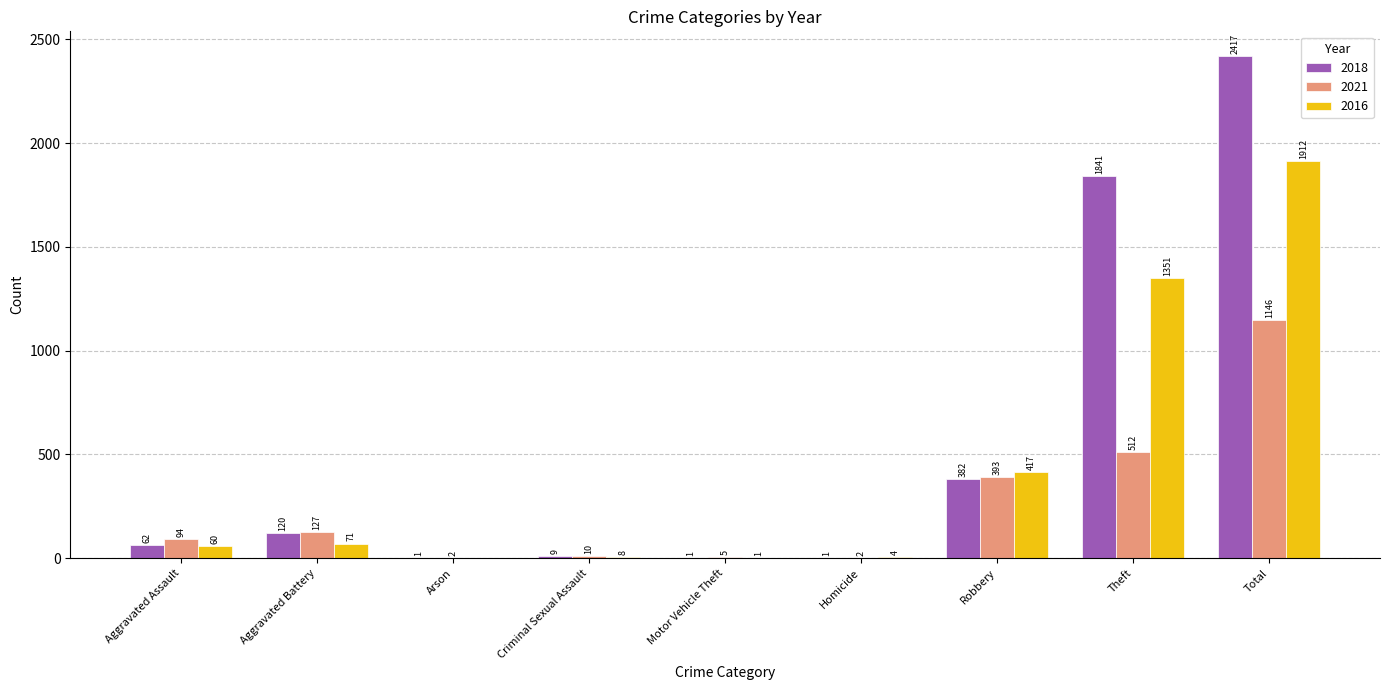

The 2018 series shows 1 at Motor Vehicle Theft. True or false?

True